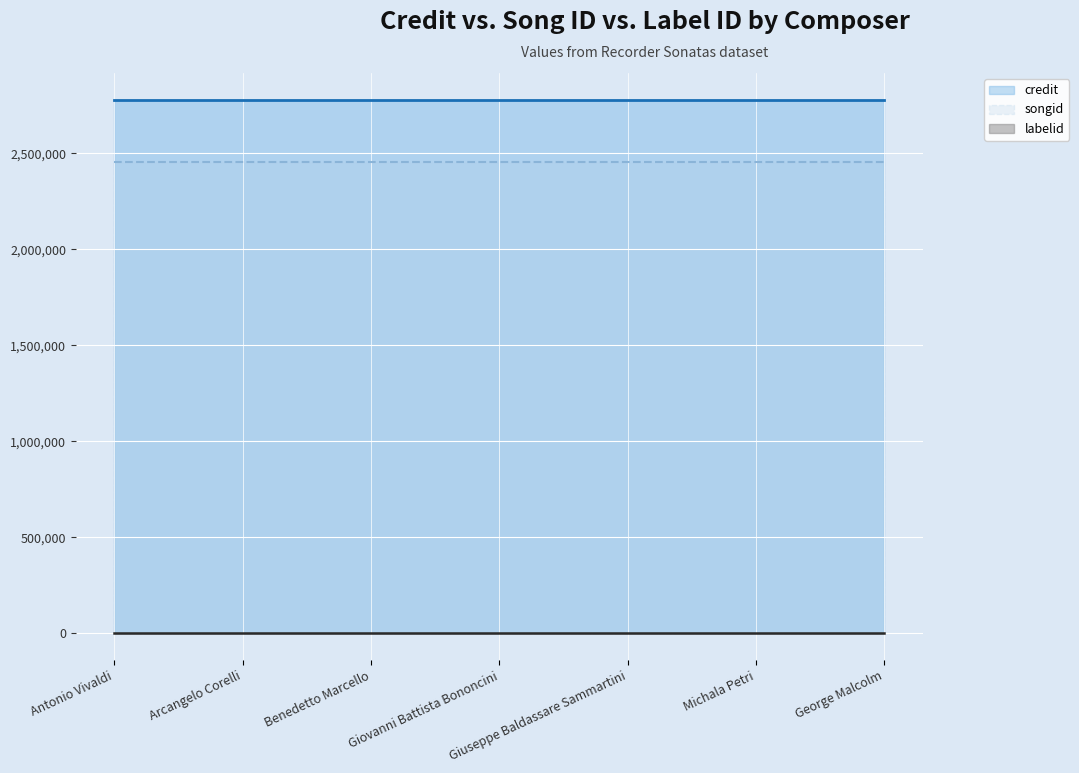

What is the difference between the highest and lowest values at George Malcolm?

2777423